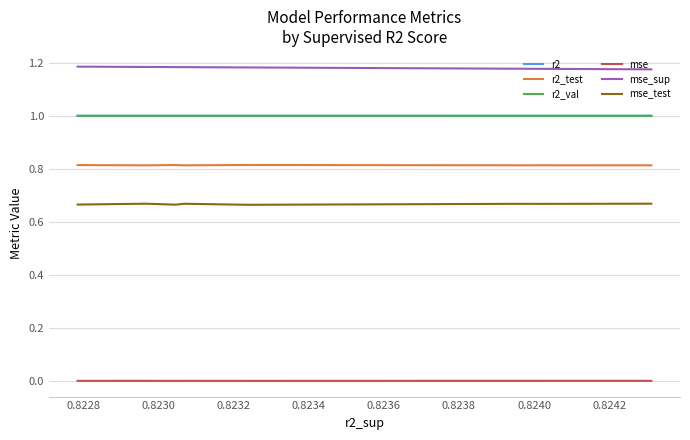

Is it true that mse equals 0.0 at 0.8230?

False